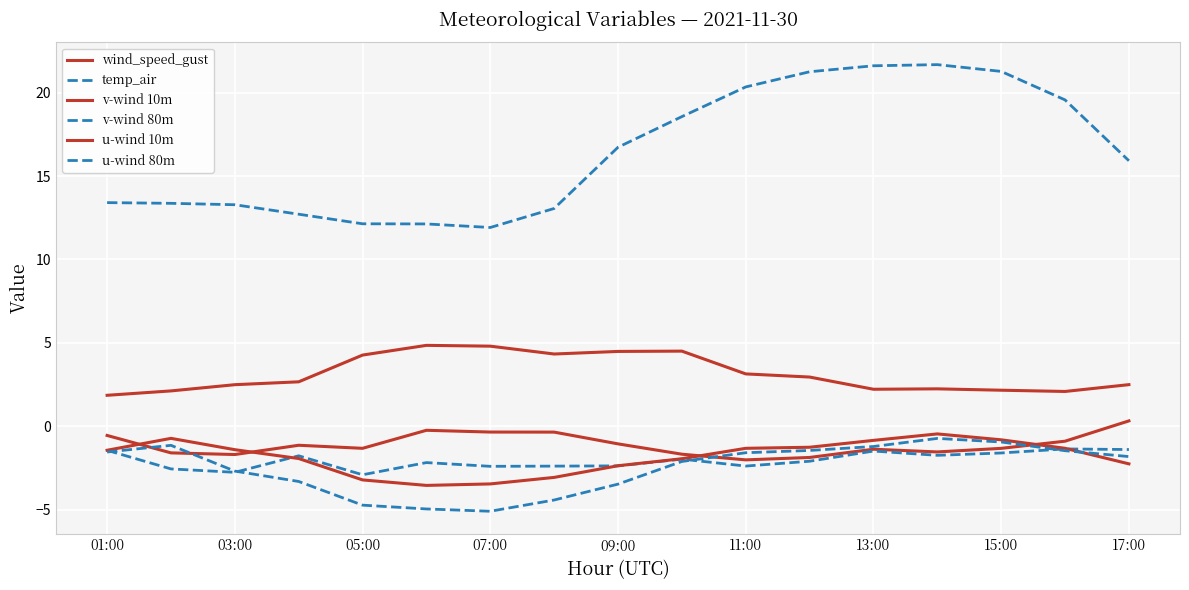

How many lines are shown in the chart?

6